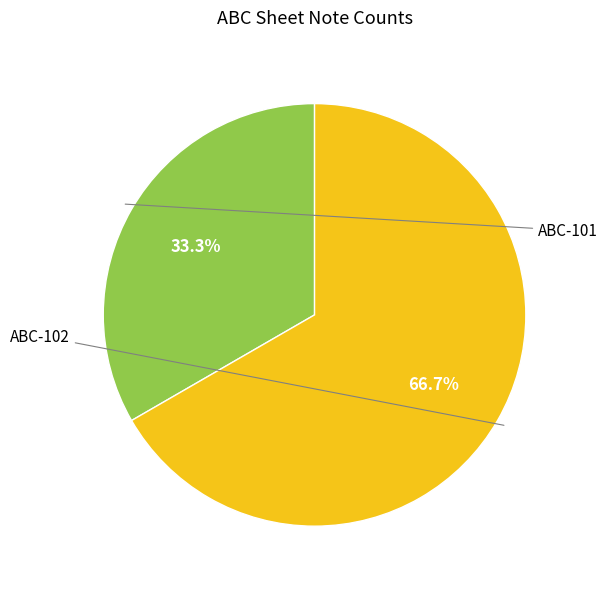

What percentage is the ABC-102 slice, to the nearest percent?

67%